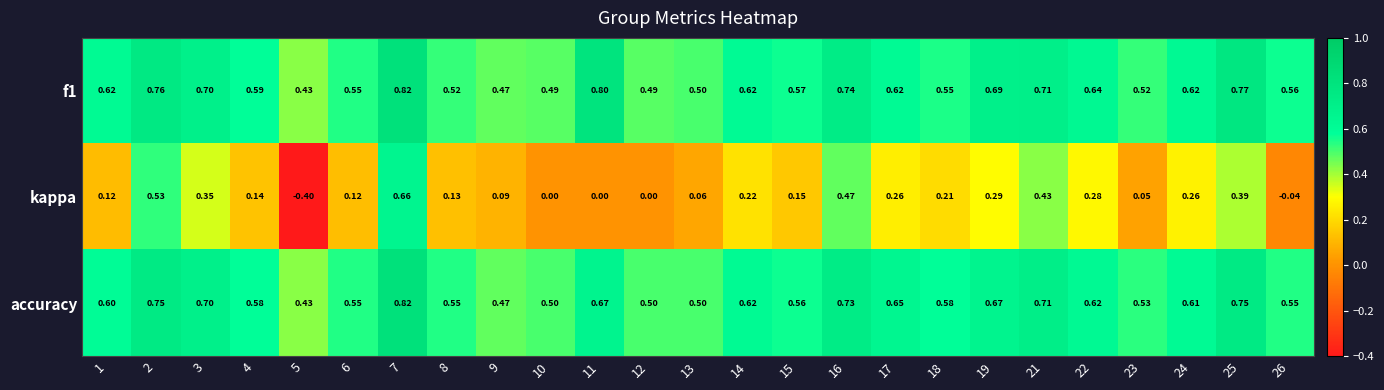

Is the value of kappa at 7 greater than the value of accuracy at 10?

Yes